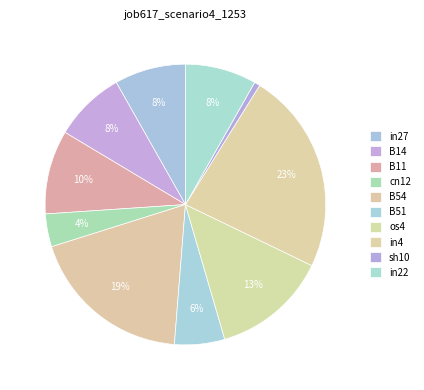

Is there any slice that represents more than half of the pie?

No